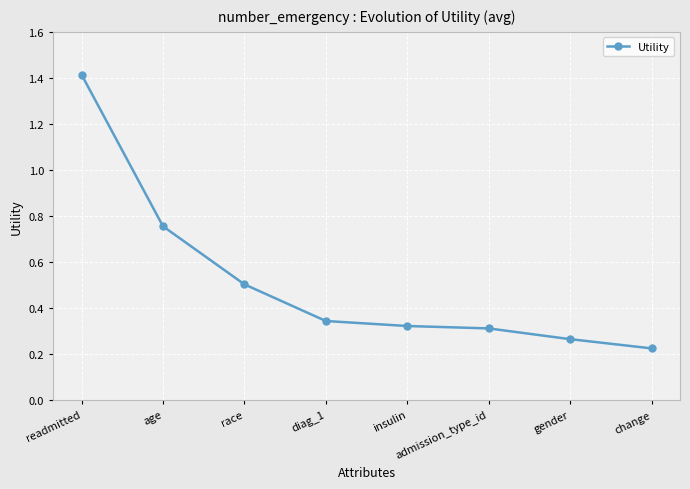

What is the average value?

0.5